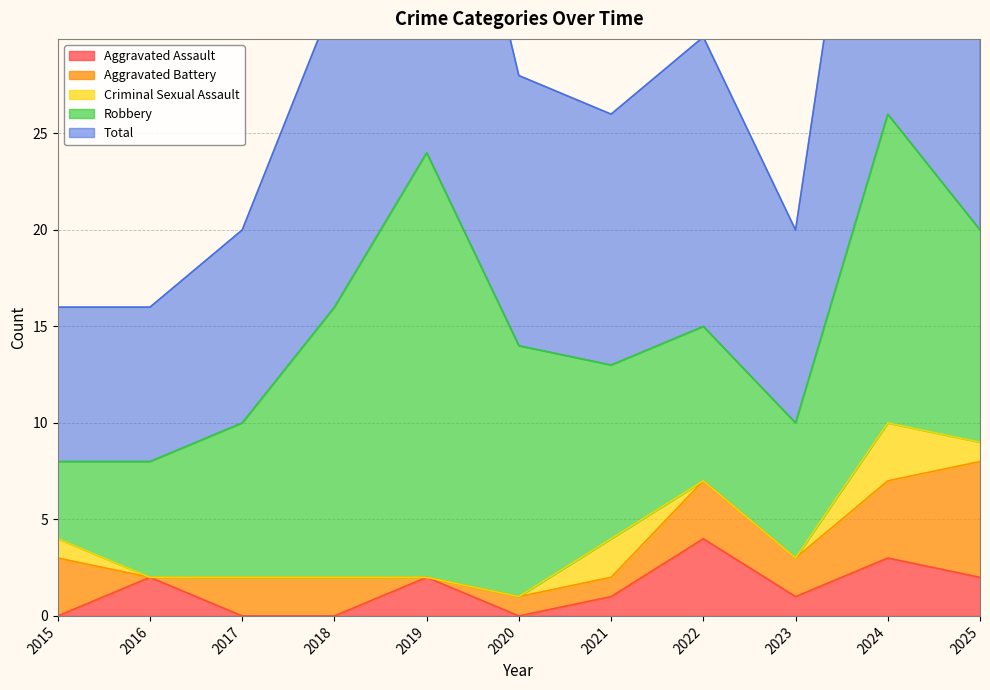

Which series has the largest total across all categories?

Total